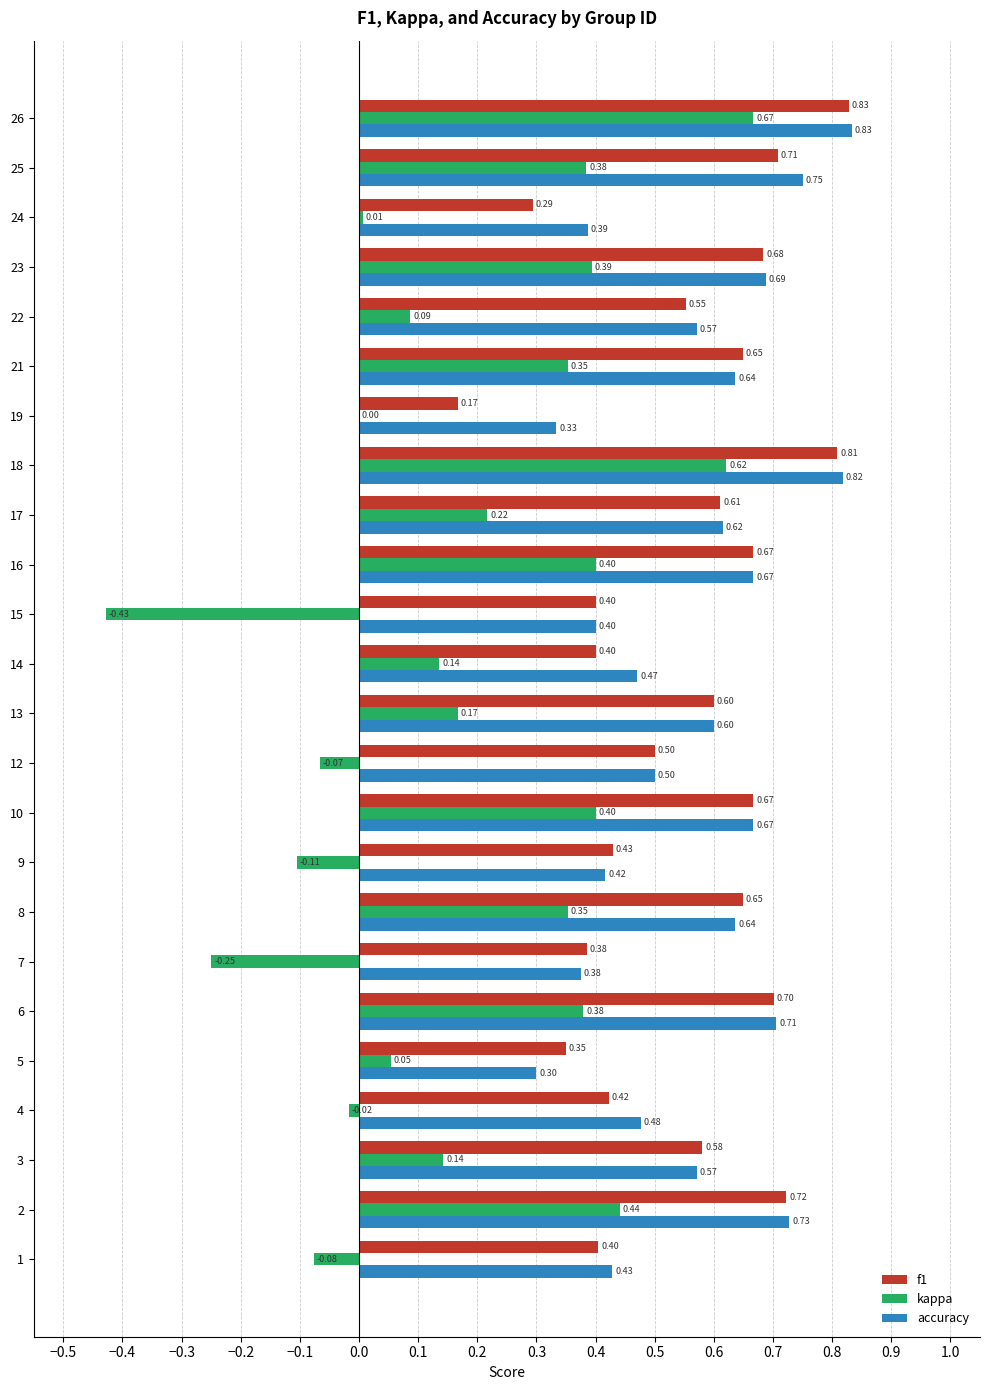

Is the value of f1 at 14 greater than the value of kappa at 12?

Yes